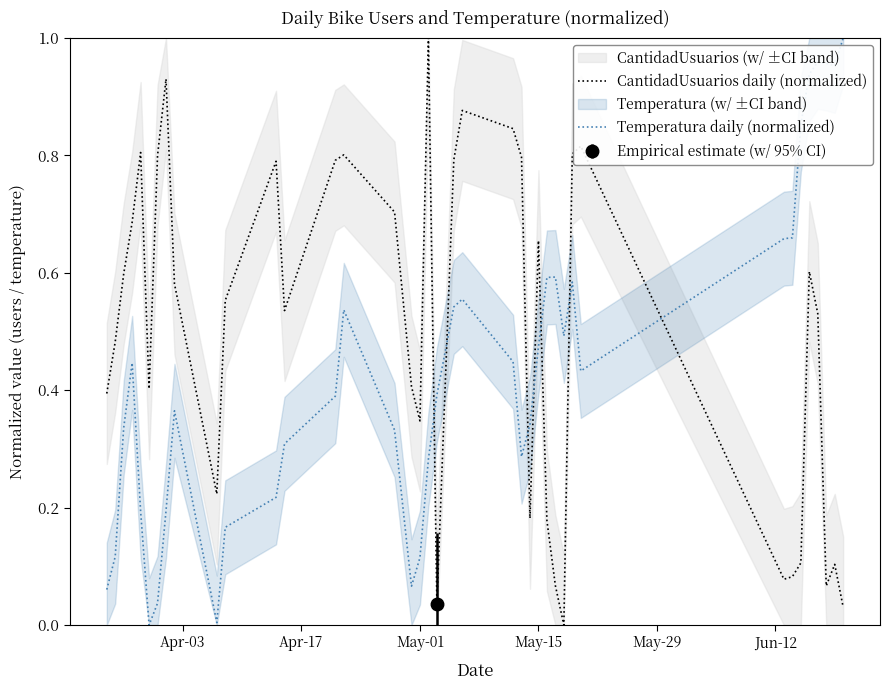

List the series in order of their overall mean, lowest first.

Temperatura daily (normalized), CantidadUsuarios daily (normalized)